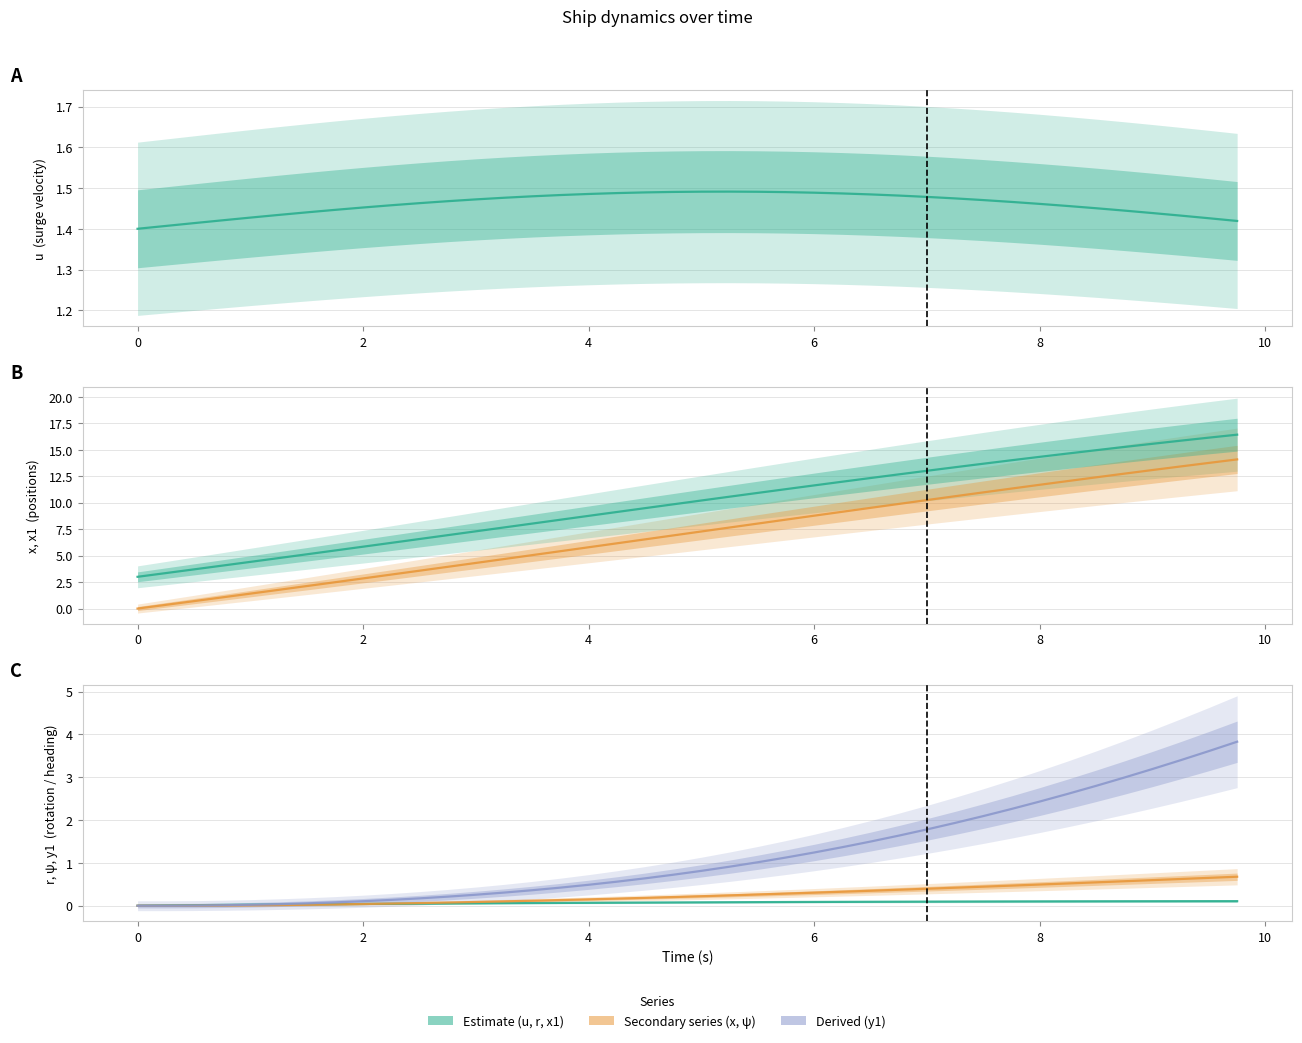

Which series has the largest total across all categories?

x1